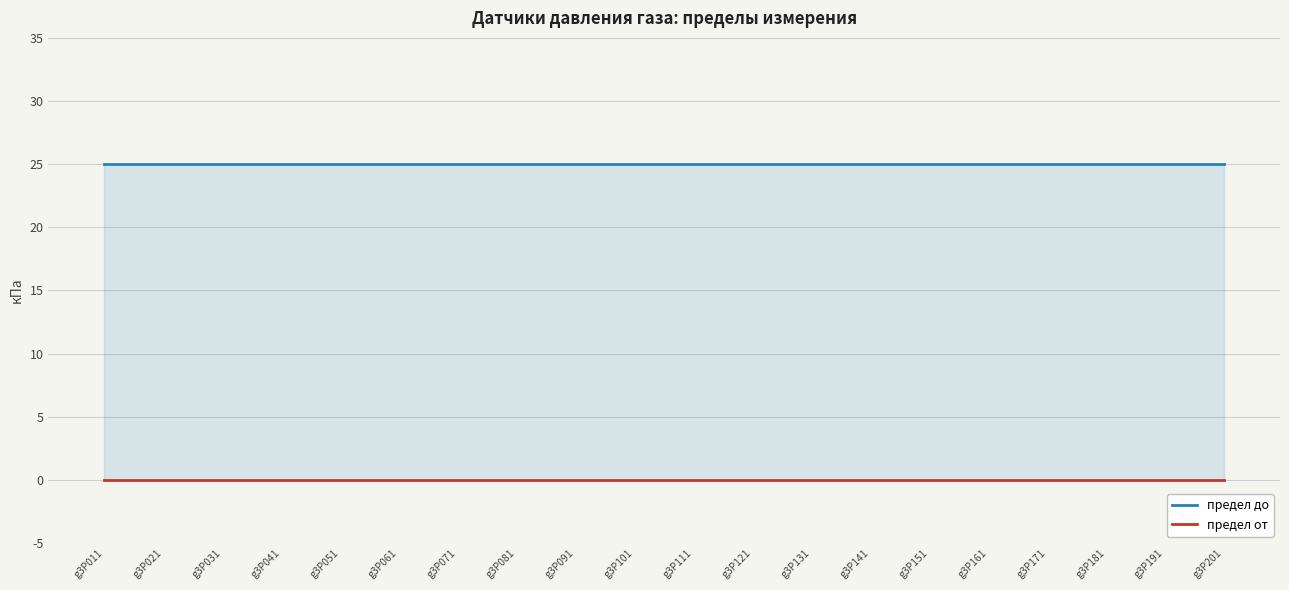

What is the value of the предел до point at the 10th from the left?

25